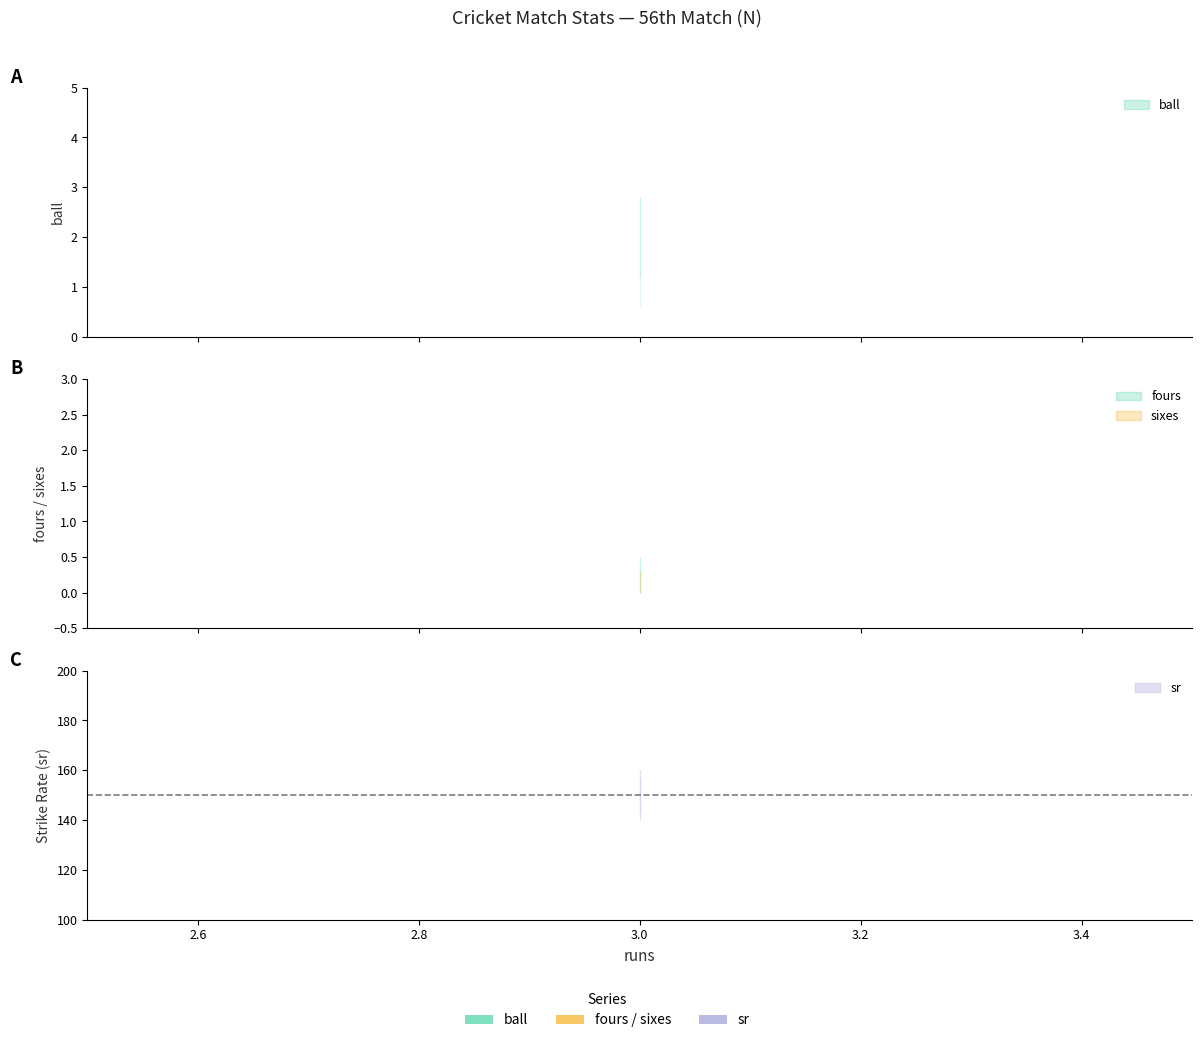

The sixes series shows 0 at 3. True or false?

True